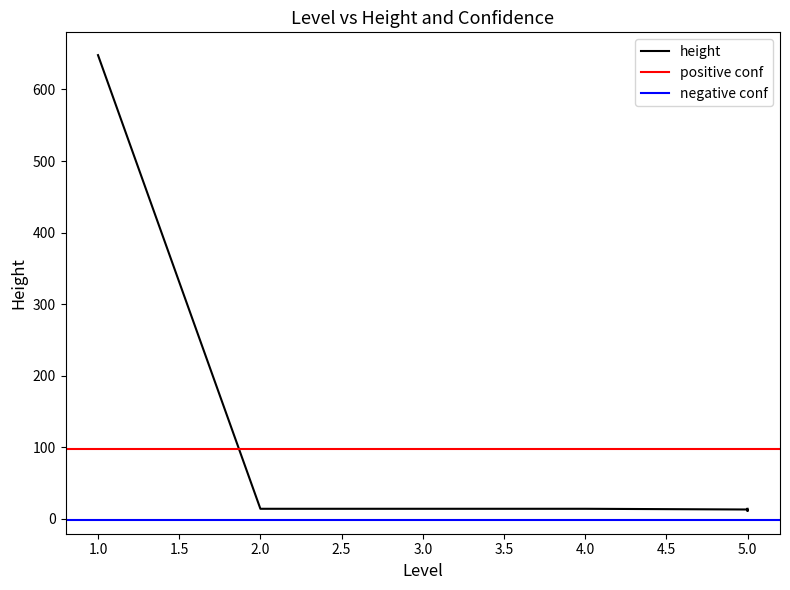

What is the ratio of the value at 5 to the value at 2?

0.9